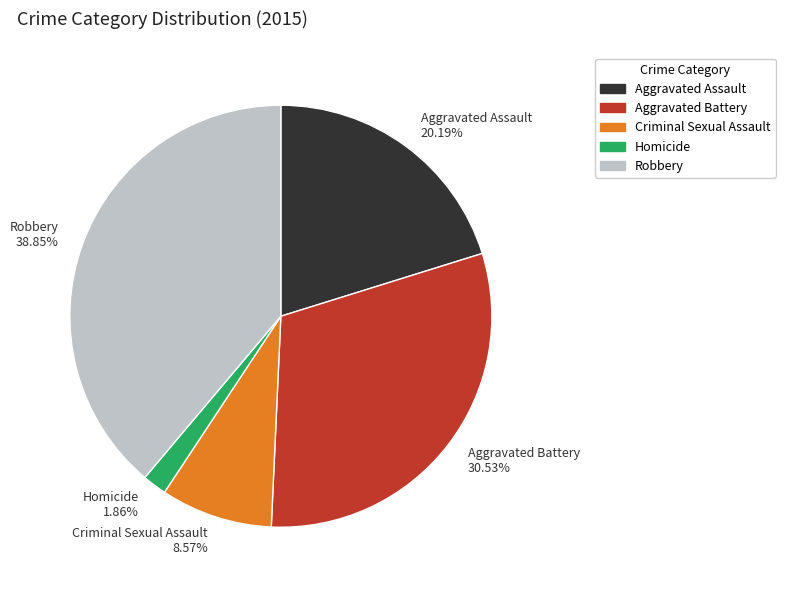

True or false: Aggravated Assault accounts for 34% of the total.

False